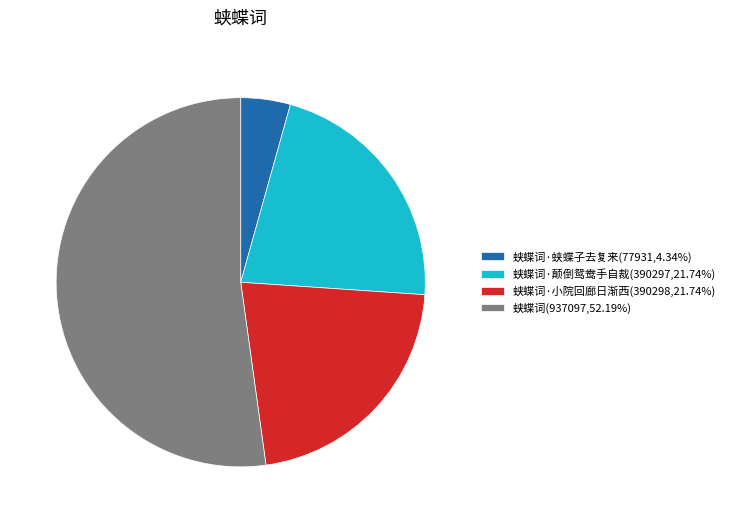

Do 蛱蝶词·颠倒鸳鸯手自裁(390297,21.74%) and 蛱蝶词(937097,52.19%) together represent more than half of the pie?

Yes